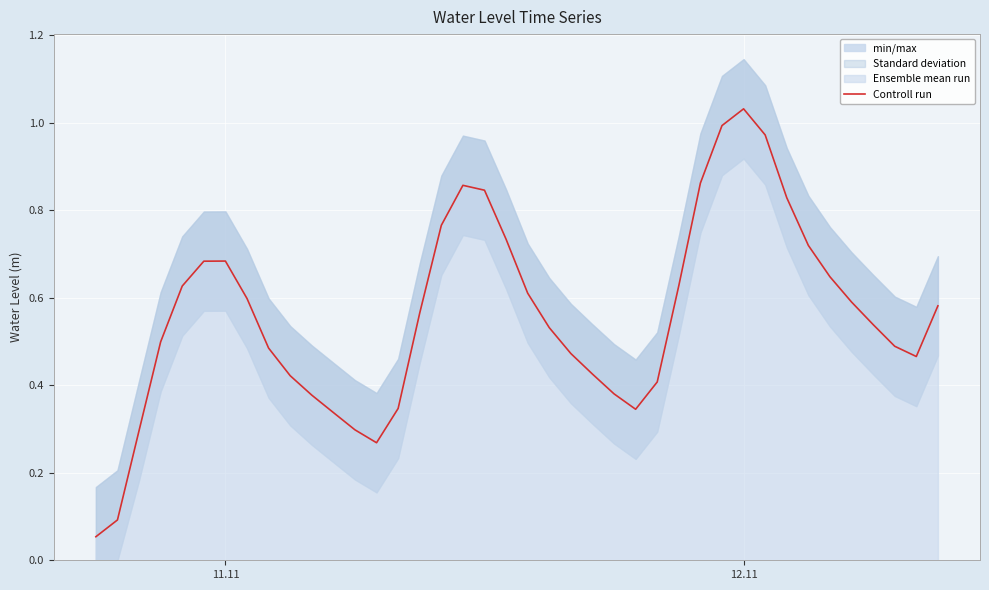

Is this an area chart (filled region under the line)?

No